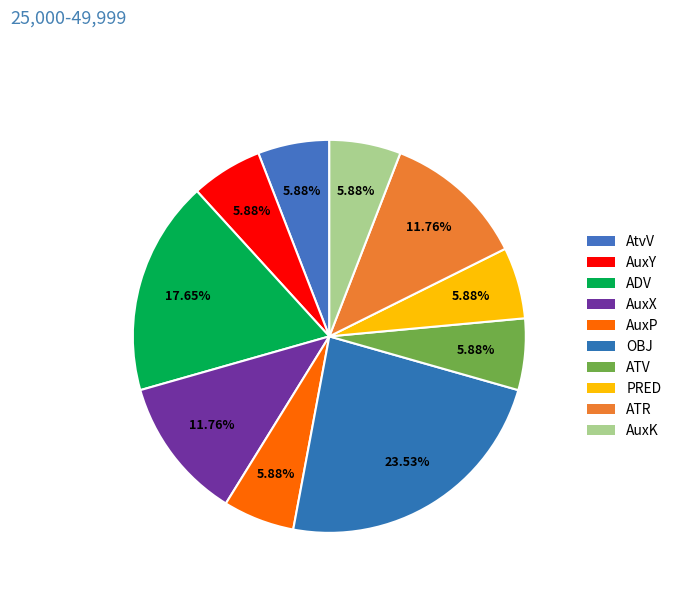

What is the largest slice in the pie chart?

OBJ